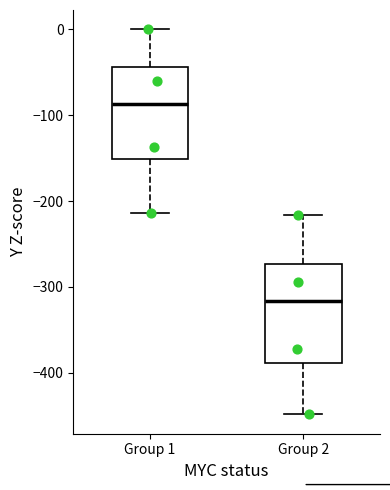

Which box has the lowest median line?

Group 2